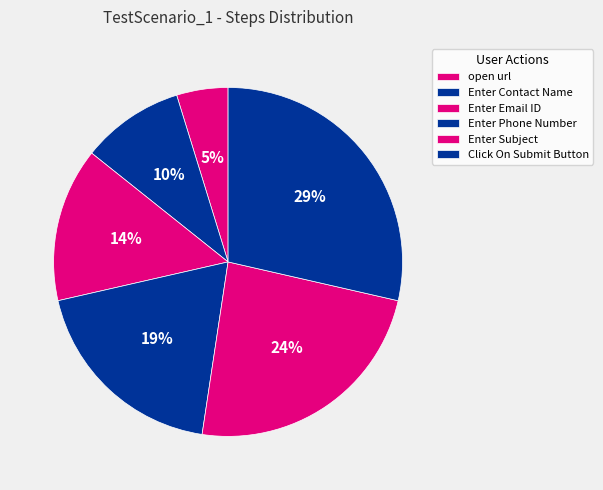

How many slices are in this pie chart?

6